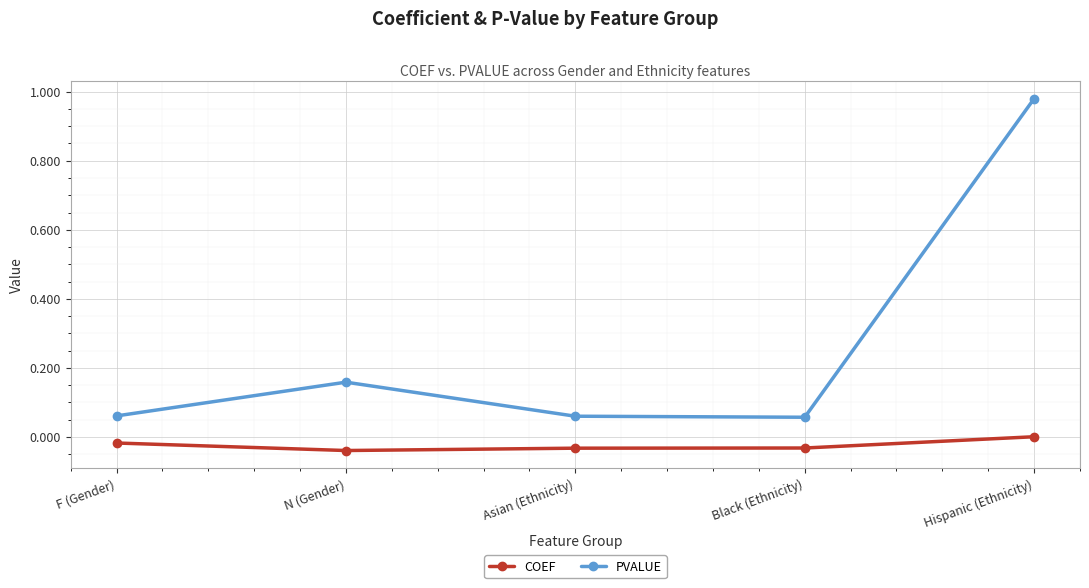

List the series in order of their peak value, lowest first.

COEF, PVALUE